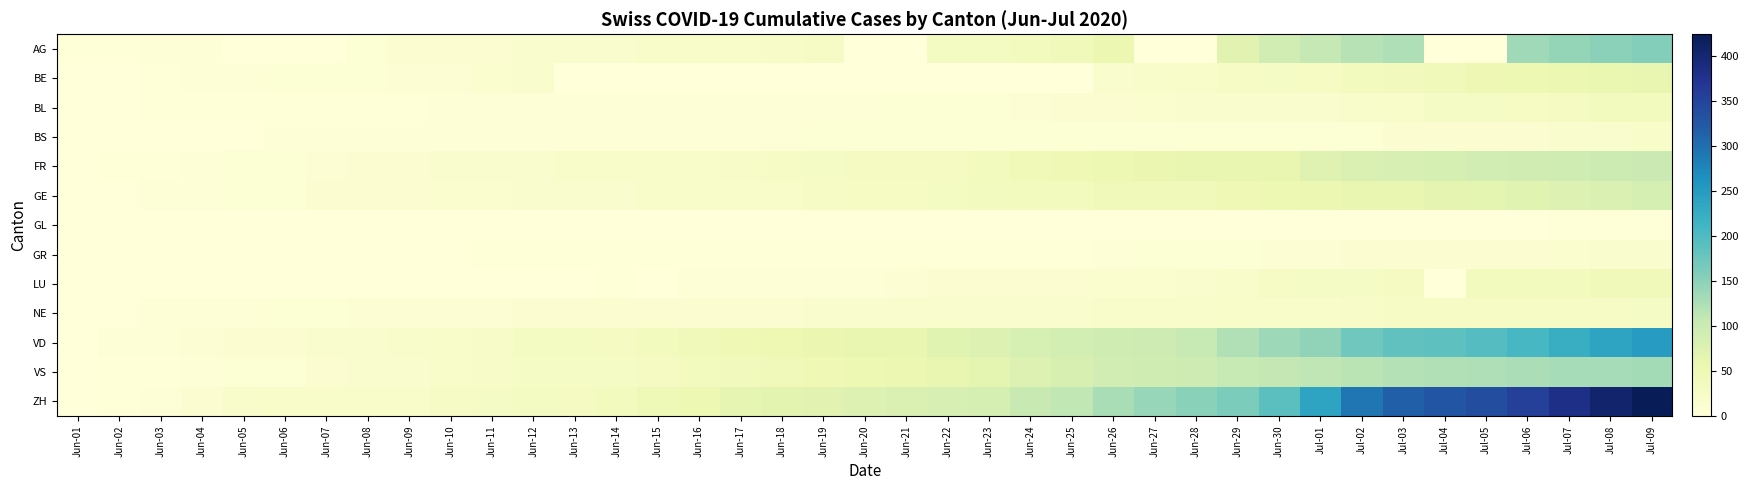

Reading left to right, what are all the values shown in this chart?

AG: Jun-01=3	Jun-02=3	Jun-03=4	Jun-04=6	Jun-05=0	Jun-06=0	Jun-07=0	Jun-08=8	Jun-09=10	Jun-10=10	Jun-11=13	Jun-12=16	Jun-13=16	Jun-14=17	Jun-15=20	Jun-16=21	Jun-17=21	Jun-18=24	Jun-19=26	Jun-20=0	Jun-21=0	Jun-22=31	Jun-23=31	Jun-24=38	Jun-25=43	Jun-26=53	Jun-27=0	Jun-28=0	Jun-29=68	Jun-30=91	Jul-01=106	Jul-02=119	Jul-03=123	Jul-04=0	Jul-05=0	Jul-06=135	Jul-07=143	Jul-08=150	Jul-09=156
BE: Jun-01=0	Jun-02=1	Jun-03=2	Jun-04=4	Jun-05=6	Jun-06=8	Jun-07=8	Jun-08=8	Jun-09=9	Jun-10=9	Jun-11=14	Jun-12=17	Jun-13=0	Jun-14=0	Jun-15=0	Jun-16=0	Jun-17=0	Jun-18=0	Jun-19=0	Jun-20=0	Jun-21=0	Jun-22=0	Jun-23=0	Jun-24=0	Jun-25=0	Jun-26=18	Jun-27=19	Jun-28=21	Jun-29=25	Jun-30=27	Jul-01=29	Jul-02=35	Jul-03=39	Jul-04=43	Jul-05=49	Jul-06=52	Jul-07=53	Jul-08=57	Jul-09=59
BL: Jun-01=0	Jun-02=1	Jun-03=2	Jun-04=2	Jun-05=3	Jun-06=3	Jun-07=3	Jun-08=3	Jun-09=3	Jun-10=4	Jun-11=4	Jun-12=4	Jun-13=4	Jun-14=4	Jun-15=4	Jun-16=5	Jun-17=5	Jun-18=5	Jun-19=5	Jun-20=6	Jun-21=7	Jun-22=7	Jun-23=7	Jun-24=9	Jun-25=10	Jun-26=12	Jun-27=14	Jun-28=16	Jun-29=17	Jun-30=17	Jul-01=18	Jul-02=19	Jul-03=23	Jul-04=27	Jul-05=27	Jul-06=29	Jul-07=32	Jul-08=35	Jul-09=38
BS: Jun-01=0	Jun-02=0	Jun-03=1	Jun-04=1	Jun-05=1	Jun-06=4	Jun-07=4	Jun-08=4	Jun-09=5	Jun-10=5	Jun-11=5	Jun-12=5	Jun-13=5	Jun-14=5	Jun-15=5	Jun-16=5	Jun-17=5	Jun-18=6	Jun-19=7	Jun-20=7	Jun-21=7	Jun-22=7	Jun-23=7	Jun-24=7	Jun-25=7	Jun-26=7	Jun-27=7	Jun-28=7	Jun-29=7	Jun-30=7	Jul-01=7	Jul-02=8	Jul-03=10	Jul-04=11	Jul-05=12	Jul-06=12	Jul-07=15	Jul-08=18	Jul-09=21
FR: Jun-01=0	Jun-02=2	Jun-03=3	Jun-04=5	Jun-05=7	Jun-06=7	Jun-07=9	Jun-08=13	Jun-09=13	Jun-10=15	Jun-11=16	Jun-12=16	Jun-13=20	Jun-14=22	Jun-15=22	Jun-16=23	Jun-17=24	Jun-18=26	Jun-19=27	Jun-20=32	Jun-21=32	Jun-22=32	Jun-23=36	Jun-24=44	Jun-25=47	Jun-26=52	Jun-27=56	Jun-28=61	Jun-29=61	Jun-30=61	Jul-01=72	Jul-02=79	Jul-03=84	Jul-04=87	Jul-05=92	Jul-06=94	Jul-07=96	Jul-08=99	Jul-09=100
GE: Jun-01=0	Jun-02=1	Jun-03=4	Jun-04=6	Jun-05=7	Jun-06=8	Jun-07=11	Jun-08=12	Jun-09=12	Jun-10=14	Jun-11=14	Jun-12=18	Jun-13=18	Jun-14=18	Jun-15=20	Jun-16=20	Jun-17=21	Jun-18=21	Jun-19=25	Jun-20=29	Jun-21=29	Jun-22=30	Jun-23=34	Jun-24=36	Jun-25=38	Jun-26=41	Jun-27=41	Jun-28=42	Jun-29=48	Jun-30=52	Jul-01=53	Jul-02=58	Jul-03=60	Jul-04=63	Jul-05=65	Jul-06=71	Jul-07=75	Jul-08=79	Jul-09=87
GL: Jun-01=0	Jun-02=0	Jun-03=0	Jun-04=0	Jun-05=0	Jun-06=0	Jun-07=0	Jun-08=0	Jun-09=0	Jun-10=0	Jun-11=0	Jun-12=0	Jun-13=0	Jun-14=0	Jun-15=0	Jun-16=0	Jun-17=0	Jun-18=0	Jun-19=0	Jun-20=0	Jun-21=0	Jun-22=0	Jun-23=0	Jun-24=1	Jun-25=1	Jun-26=1	Jun-27=0	Jun-28=0	Jun-29=1	Jun-30=1	Jul-01=1	Jul-02=1	Jul-03=1	Jul-04=0	Jul-05=0	Jul-06=1	Jul-07=2	Jul-08=2	Jul-09=3
GR: Jun-01=0	Jun-02=0	Jun-03=1	Jun-04=1	Jun-05=1	Jun-06=1	Jun-07=1	Jun-08=1	Jun-09=1	Jun-10=1	Jun-11=2	Jun-12=2	Jun-13=2	Jun-14=2	Jun-15=2	Jun-16=2	Jun-17=2	Jun-18=2	Jun-19=2	Jun-20=2	Jun-21=2	Jun-22=3	Jun-23=3	Jun-24=3	Jun-25=3	Jun-26=5	Jun-27=7	Jun-28=7	Jun-29=8	Jun-30=9	Jul-01=9	Jul-02=10	Jul-03=11	Jul-04=11	Jul-05=12	Jul-06=13	Jul-07=14	Jul-08=16	Jul-09=18
LU: Jun-01=0	Jun-02=0	Jun-03=0	Jun-04=0	Jun-05=0	Jun-06=0	Jun-07=1	Jun-08=1	Jun-09=1	Jun-10=1	Jun-11=1	Jun-12=0	Jun-13=0	Jun-14=3	Jun-15=0	Jun-16=5	Jun-17=5	Jun-18=5	Jun-19=6	Jun-20=6	Jun-21=9	Jun-22=10	Jun-23=11	Jun-24=12	Jun-25=12	Jun-26=14	Jun-27=14	Jun-28=17	Jun-29=19	Jun-30=25	Jul-01=28	Jul-02=28	Jul-03=32	Jul-04=0	Jul-05=36	Jul-06=36	Jul-07=37	Jul-08=40	Jul-09=43
NE: Jun-01=0	Jun-02=1	Jun-03=4	Jun-04=5	Jun-05=6	Jun-06=7	Jun-07=7	Jun-08=9	Jun-09=9	Jun-10=9	Jun-11=9	Jun-12=10	Jun-13=11	Jun-14=11	Jun-15=11	Jun-16=12	Jun-17=13	Jun-18=13	Jun-19=15	Jun-20=16	Jun-21=17	Jun-22=17	Jun-23=18	Jun-24=18	Jun-25=18	Jun-26=19	Jun-27=19	Jun-28=19	Jun-29=20	Jun-30=22	Jul-01=22	Jul-02=24	Jul-03=25	Jul-04=25	Jul-05=25	Jul-06=26	Jul-07=26	Jul-08=26	Jul-09=28
VD: Jun-01=0	Jun-02=4	Jun-03=6	Jun-04=9	Jun-05=11	Jun-06=13	Jun-07=15	Jun-08=16	Jun-09=19	Jun-10=20	Jun-11=24	Jun-12=31	Jun-13=31	Jun-14=32	Jun-15=35	Jun-16=43	Jun-17=48	Jun-18=50	Jun-19=56	Jun-20=58	Jun-21=60	Jun-22=71	Jun-23=77	Jun-24=86	Jun-25=89	Jun-26=95	Jun-27=97	Jun-28=105	Jun-29=121	Jun-30=137	Jul-01=146	Jul-02=171	Jul-03=184	Jul-04=187	Jul-05=194	Jul-06=207	Jul-07=223	Jul-08=238	Jul-09=250
VS: Jun-01=0	Jun-02=2	Jun-03=2	Jun-04=4	Jun-05=7	Jun-06=7	Jun-07=10	Jun-08=15	Jun-09=16	Jun-10=20	Jun-11=24	Jun-12=28	Jun-13=28	Jun-14=28	Jun-15=32	Jun-16=37	Jun-17=39	Jun-18=40	Jun-19=48	Jun-20=52	Jun-21=53	Jun-22=58	Jun-23=65	Jun-24=75	Jun-25=82	Jun-26=92	Jun-27=96	Jun-28=97	Jun-29=105	Jun-30=109	Jul-01=112	Jul-02=115	Jul-03=120	Jul-04=122	Jul-05=124	Jul-06=127	Jul-07=130	Jul-08=130	Jul-09=132
ZH: Jun-01=0	Jun-02=2	Jun-03=5	Jun-04=13	Jun-05=19	Jun-06=23	Jun-07=23	Jun-08=23	Jun-09=23	Jun-10=26	Jun-11=28	Jun-12=30	Jun-13=33	Jun-14=38	Jun-15=45	Jun-16=52	Jun-17=62	Jun-18=67	Jun-19=68	Jun-20=75	Jun-21=80	Jun-22=83	Jun-23=87	Jun-24=103	Jun-25=110	Jun-26=129	Jun-27=141	Jun-28=152	Jun-29=161	Jun-30=189	Jul-01=237	Jul-02=293	Jul-03=316	Jul-04=329	Jul-05=337	Jul-06=356	Jul-07=382	Jul-08=405	Jul-09=424